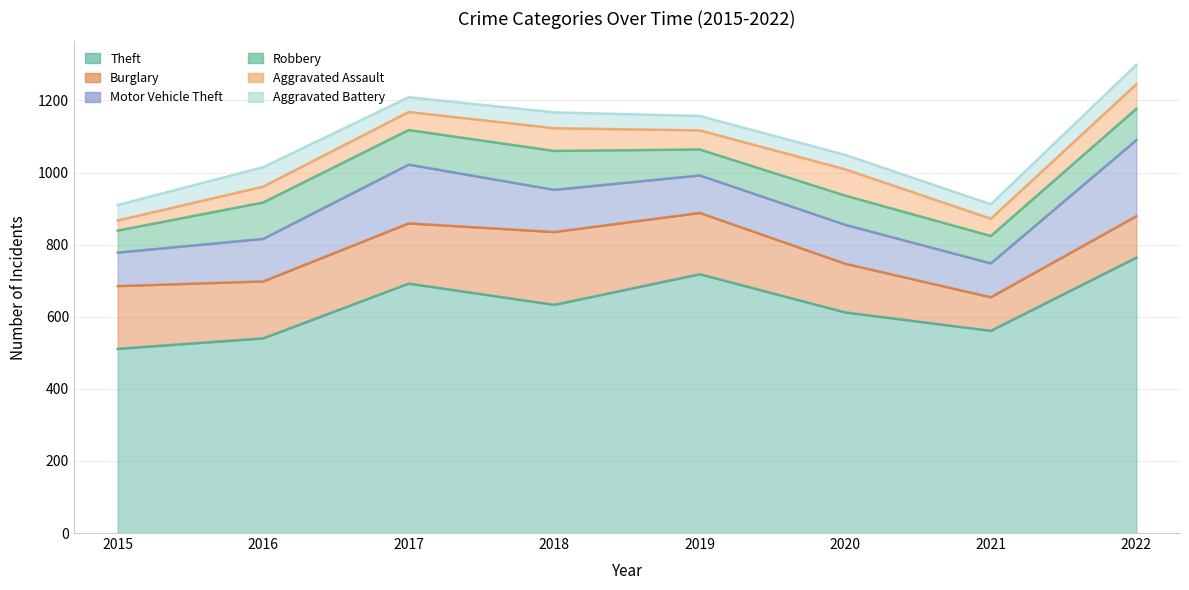

Reading left to right, extract all data points from this chart.

Theft: 2015=511	2016=540	2017=692	2018=633	2019=718	2020=612	2021=561	2022=764
Burglary: 2015=174	2016=158	2017=167	2018=202	2019=170	2020=135	2021=93	2022=115
Motor Vehicle Theft: 2015=93	2016=118	2017=163	2018=117	2019=104	2020=108	2021=94	2022=211
Robbery: 2015=61	2016=101	2017=96	2018=108	2019=72	2020=81	2021=76	2022=87
Aggravated Assault: 2015=28	2016=44	2017=50	2018=63	2019=53	2020=73	2021=48	2022=68
Aggravated Battery: 2015=43	2016=54	2017=41	2018=44	2019=40	2020=40	2021=40	2022=54